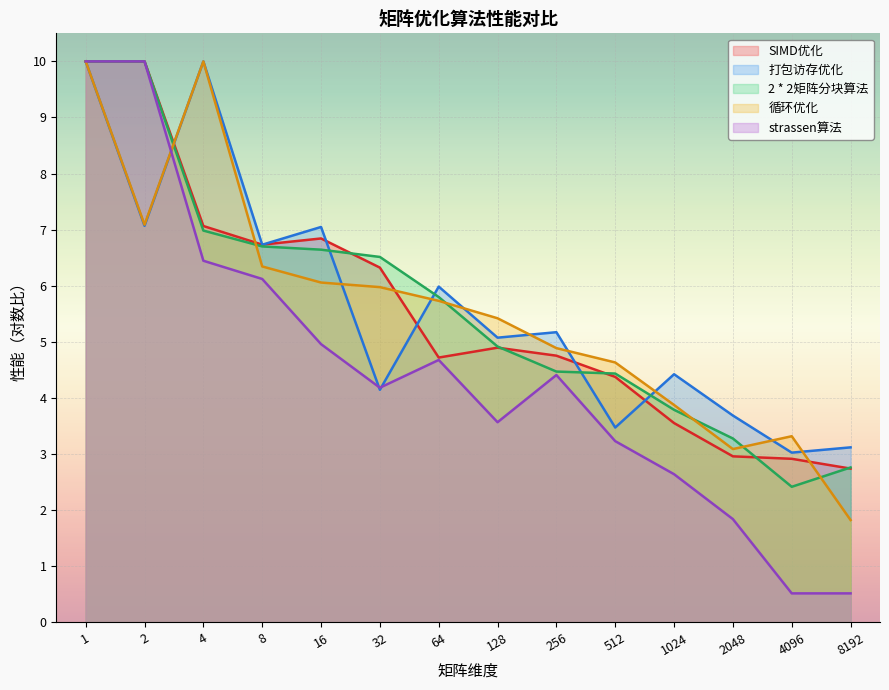

Reading left to right, transcribe all the data shown in this chart.

SIMD优化: 10.0	10.0	7.1	6.7	6.8	6.3	4.7	4.9	4.8	4.4	3.6	3.0	2.9	2.7
打包访存优化: 10.0	7.1	10.0	6.7	7.0	4.1	6.0	5.1	5.2	3.5	4.4	3.7	3.0	3.1
2 * 2矩阵分块算法: 10.0	10.0	7.0	6.7	6.6	6.5	5.8	4.9	4.5	4.4	3.8	3.3	2.4	2.8
循环优化: 10.0	7.1	10.0	6.3	6.1	6.0	5.7	5.4	4.9	4.6	3.9	3.1	3.3	1.8
strassen算法: 10.0	10.0	6.4	6.1	5.0	4.2	4.7	3.6	4.4	3.2	2.6	1.8	0.5	0.5